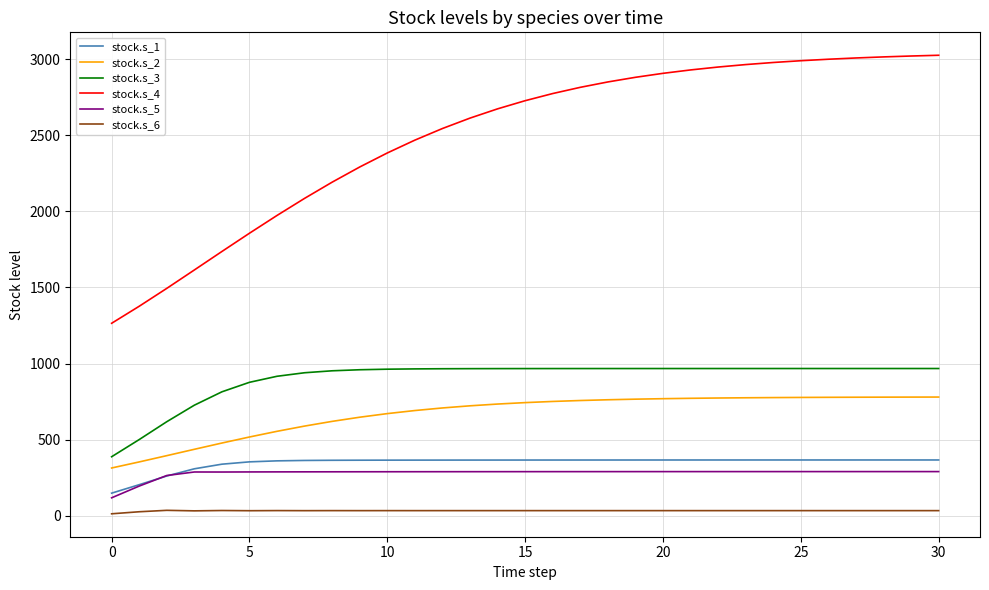

Which series has the widest spread of values?

stock.s_4